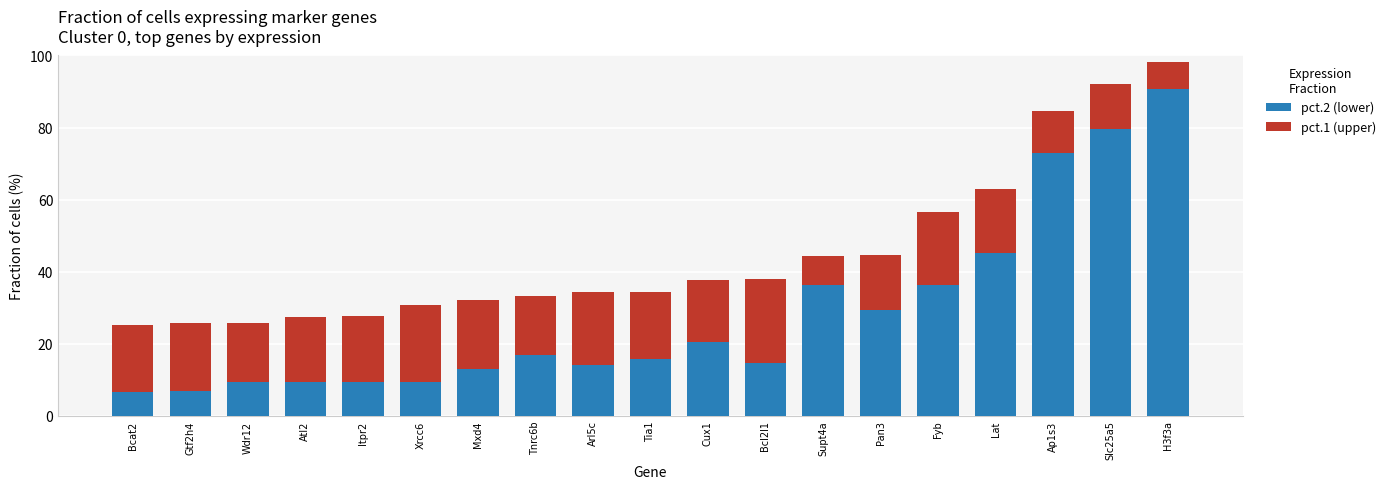

How many data points does each series have?

19